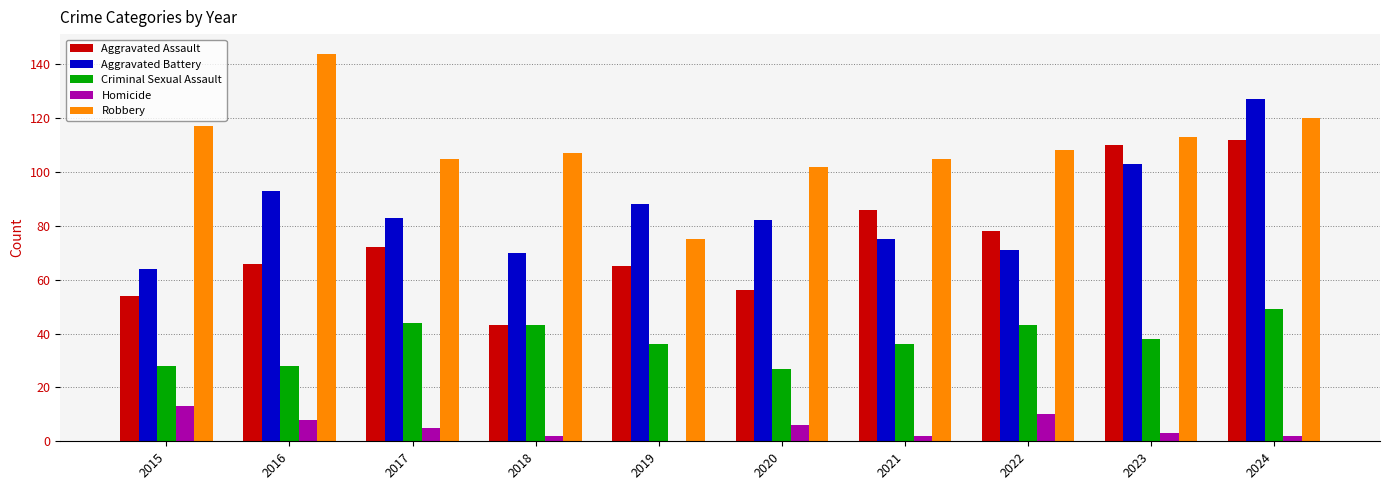

Count the number of data series in this chart.

5